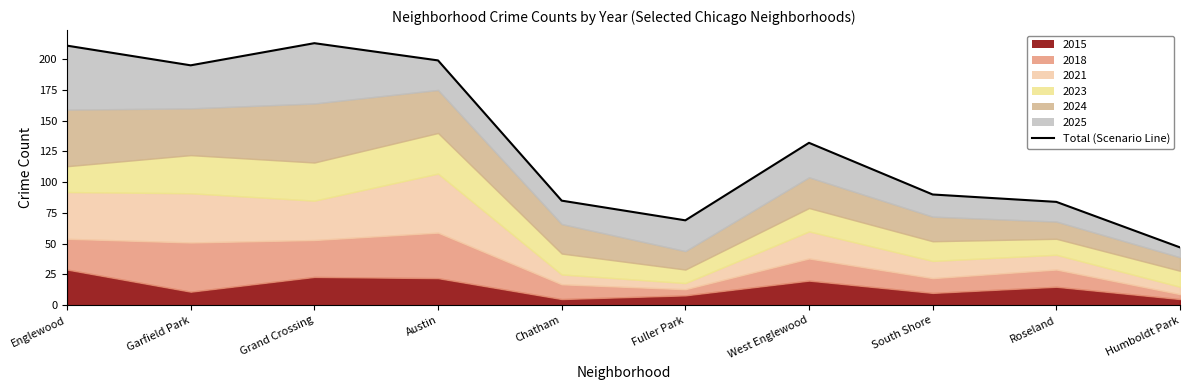

What is the average value?

132